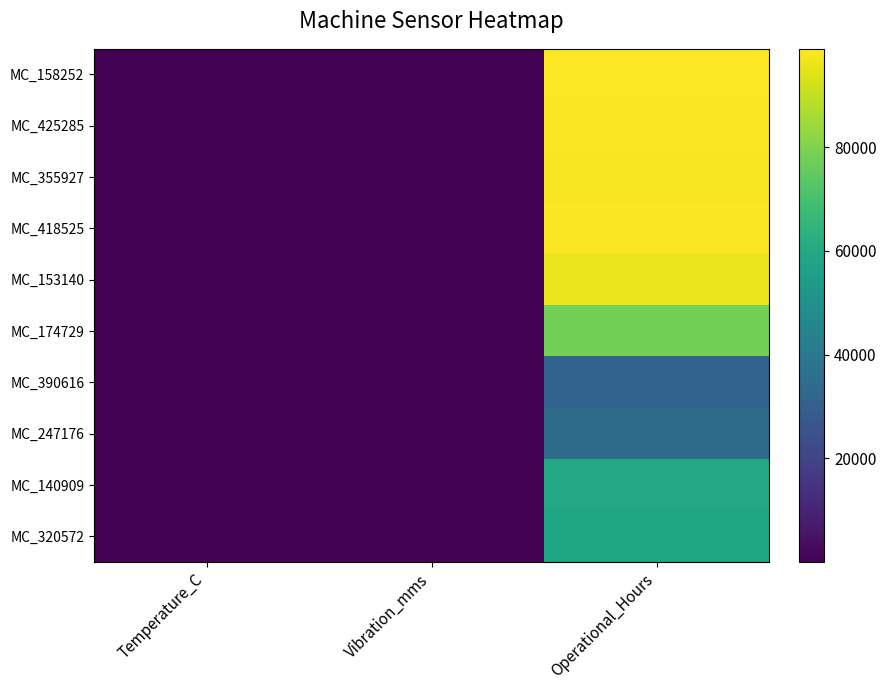

Count the number of categories in the chart.

3